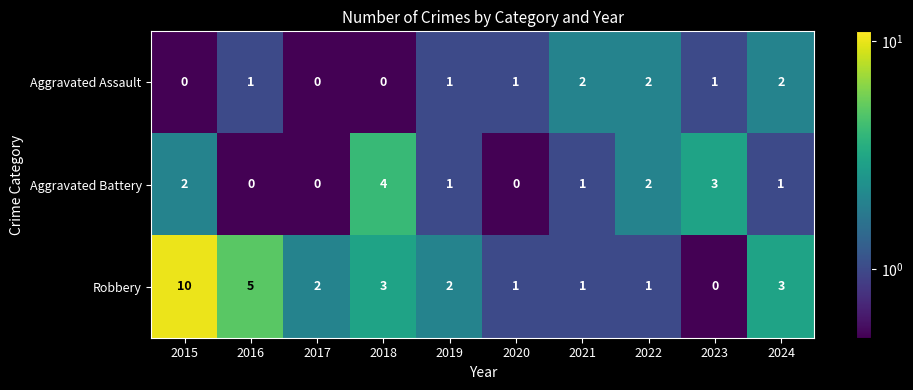

Reading left to right, transcribe all the data shown in this chart.

Aggravated Assault: 0	1	0	0	1	1	2	2	1	2
Aggravated Battery: 2	0	0	4	1	0	1	2	3	1
Robbery: 10	5	2	3	2	1	1	1	0	3